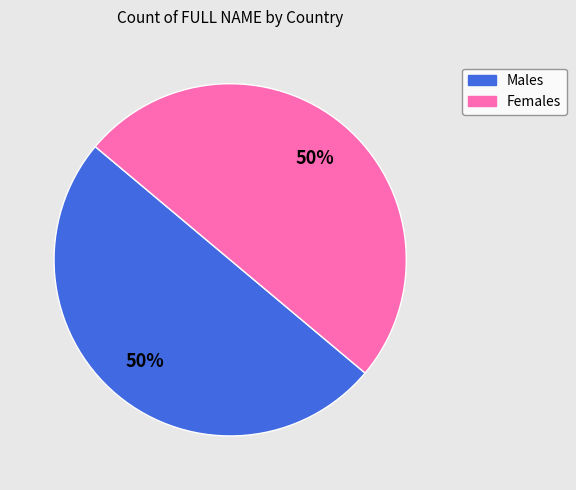

Count the number of slices in the pie.

2